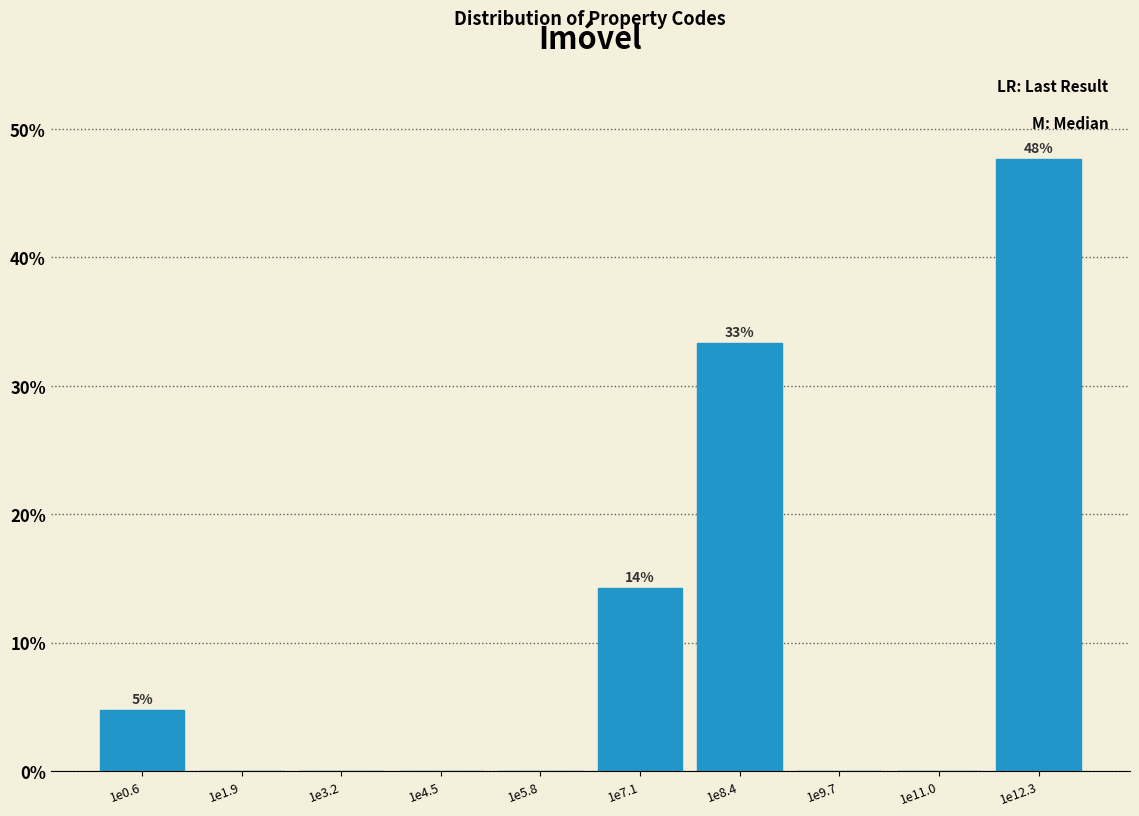

Reading right to left, list all the values displayed in this chart.

1e12.3=47.6	1e11.0=0.0	1e9.7=0.0	1e8.4=33.3	1e7.1=14.3	1e5.8=0.0	1e4.5=0.0	1e3.2=0.0	1e1.9=0.0	1e0.6=4.8